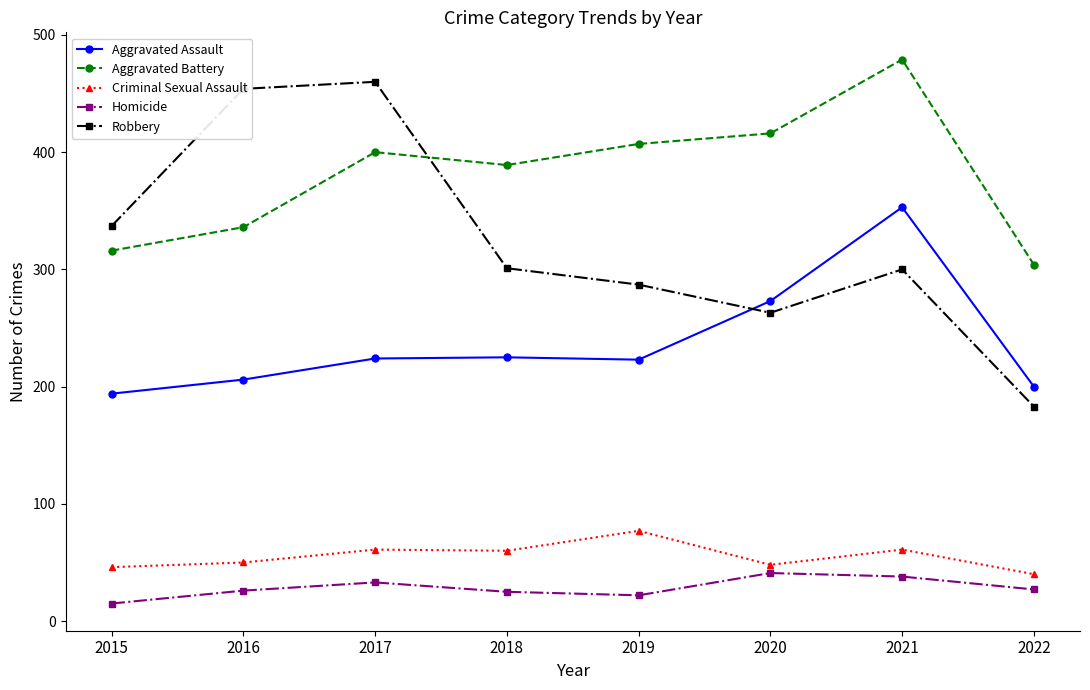

At 2021, list the series in order from largest to smallest.

Aggravated Battery, Aggravated Assault, Robbery, Criminal Sexual Assault, Homicide